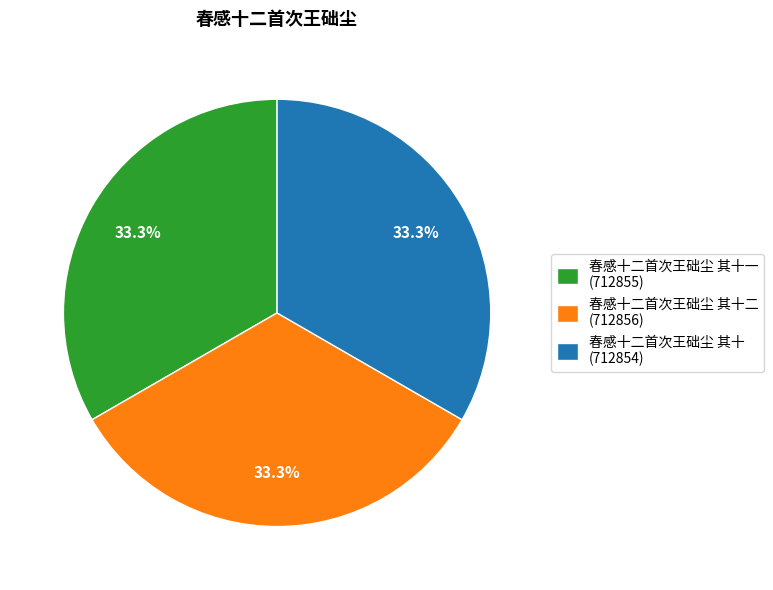

Is there any slice that represents more than half of the pie?

No